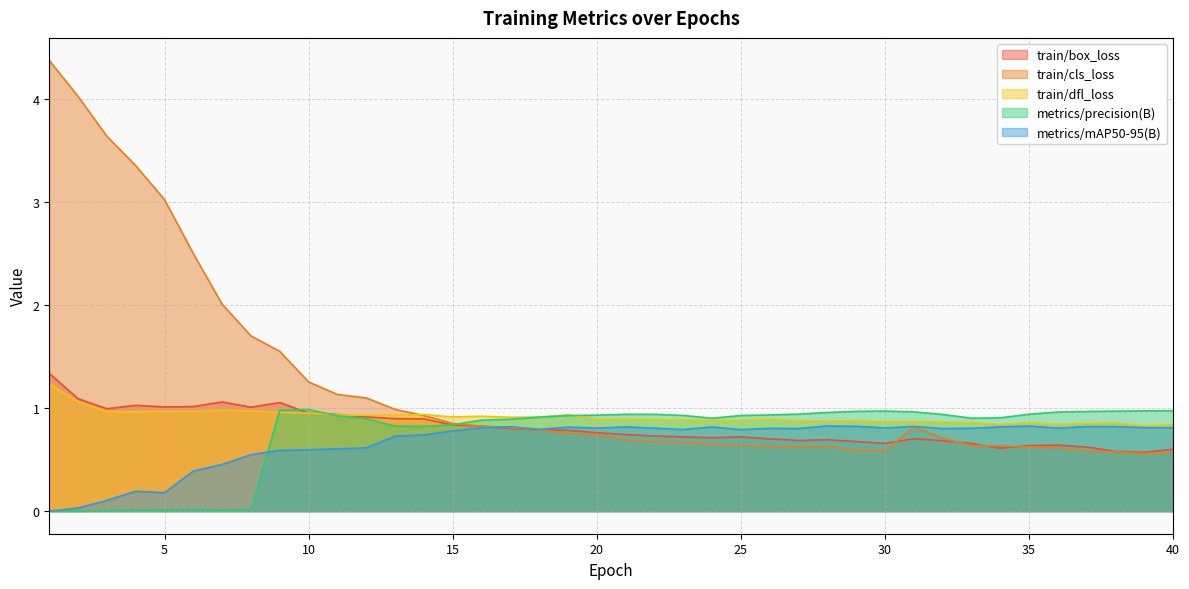

List the series in order of their peak value, lowest first.

metrics/mAP50-95(B), metrics/precision(B), train/dfl_loss, train/box_loss, train/cls_loss